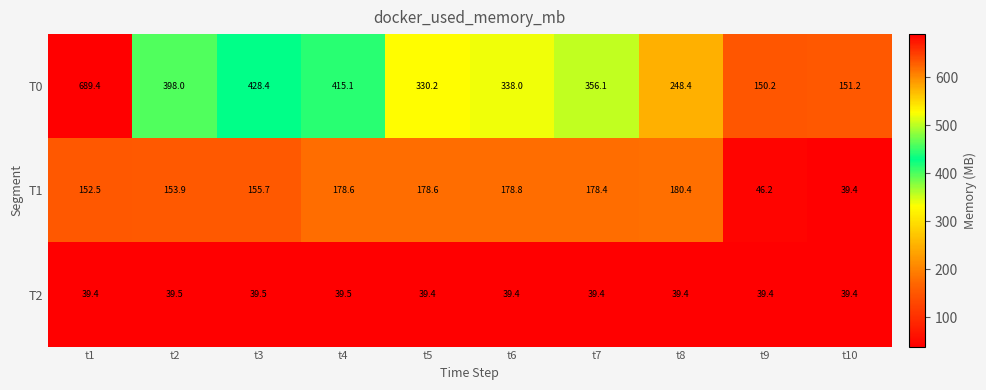

Rank the series by their maximum value, from highest to lowest.

T0, T1, T2